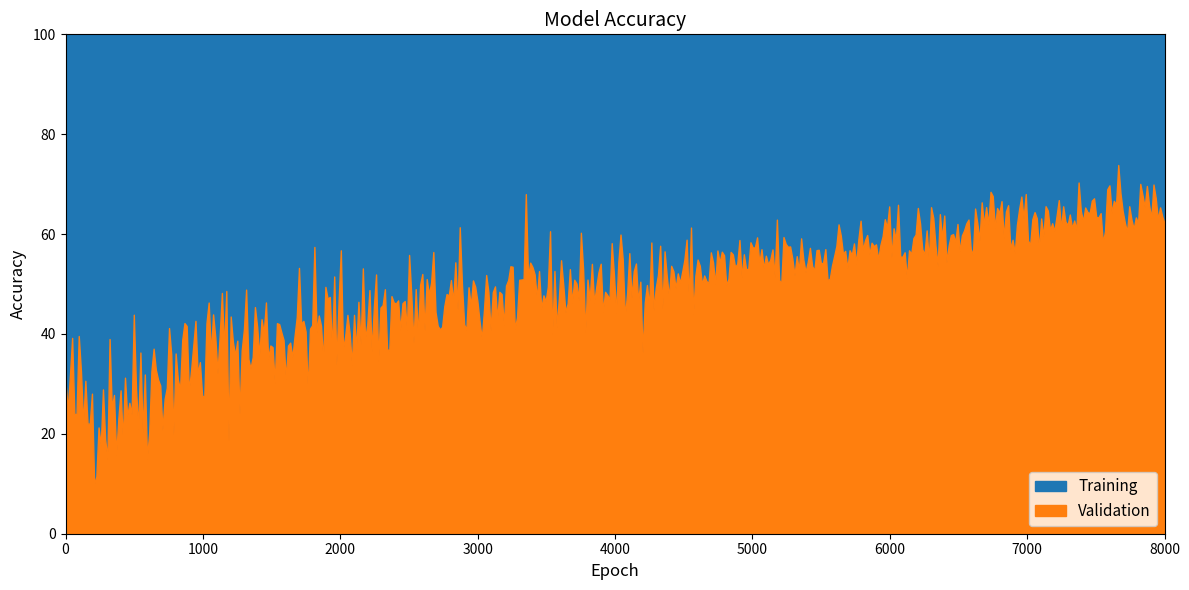

List the labels in order of Validation value, largest first.

32, 30, 31, 29, 28, 27, 26, 25, 24, 23, 22, 21, 20, 19, 18, 17, 15, 16, 14, 13, 12, 11, 10, 9, 8, 7, 6, 5, 4, 3, 2, 1